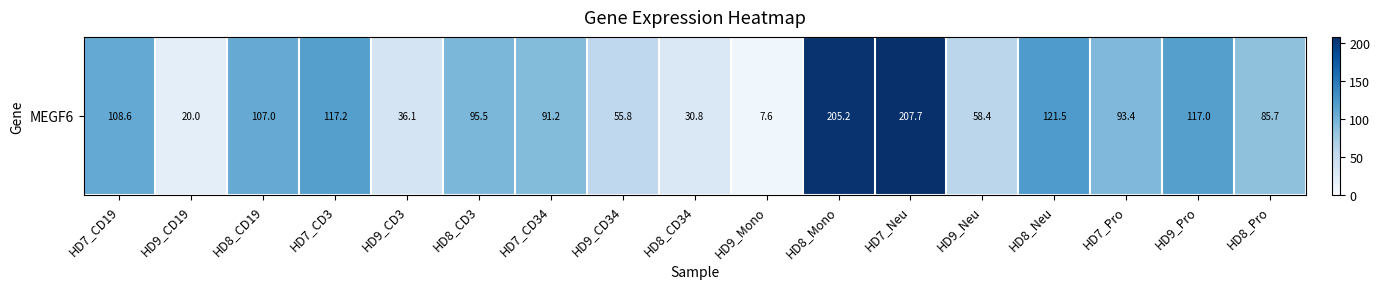

What is the change in value from HD7_CD19 to HD9_Pro?

+8.4